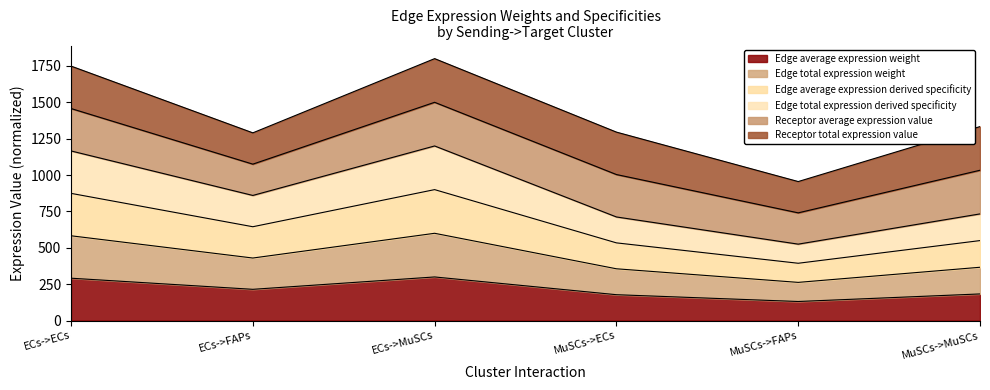

The Edge total expression weight series shows 300.0 at ECs->MuSCs. True or false?

True